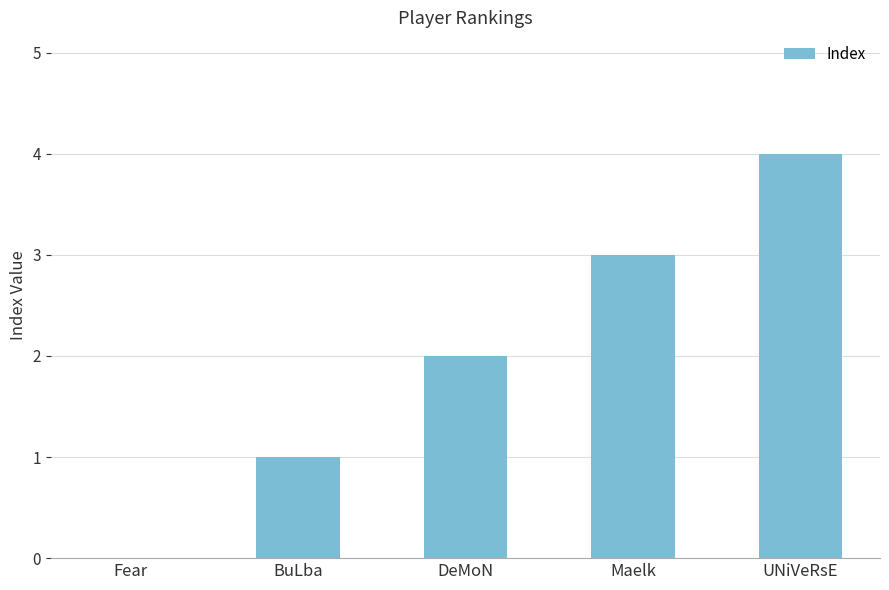

The chart shows a value of 3 at Maelk. True or false?

True